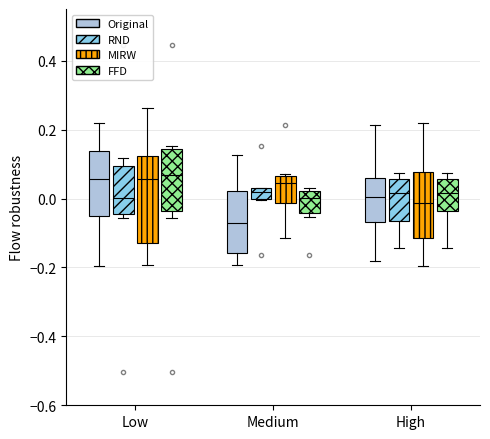

Reading left to right, read every box against the y-axis: the position of its median line, the range the box covers, and the ends of its whiskers. The values are not printed on the chart, so give them approximately, as read against the axis.

Low (Original): median 0.06, box -0.04 to 0.14, whiskers -0.20 to 0.22
Low (RND): median 0.00, box -0.04 to 0.10, whiskers -0.06 to 0.12
Low (MIRW): median 0.06, box -0.12 to 0.12, whiskers -0.20 to 0.26
Low (FFD): median 0.06, box -0.04 to 0.14, whiskers -0.06 to 0.16
Medium (Original): median -0.08, box -0.16 to 0.02, whiskers -0.20 to 0.12
Medium (RND): median 0.02, box 0.00 to 0.04, whiskers 0.00 to 0.04
Medium (MIRW): median 0.04, box -0.02 to 0.06, whiskers -0.12 to 0.08
Medium (FFD): median 0.00, box -0.04 to 0.02, whiskers -0.06 to 0.04
High (Original): median 0.00, box -0.06 to 0.06, whiskers -0.18 to 0.22
High (RND): median 0.02, box -0.06 to 0.06, whiskers -0.14 to 0.08
High (MIRW): median -0.02, box -0.12 to 0.08, whiskers -0.20 to 0.22
High (FFD): median 0.02, box -0.04 to 0.06, whiskers -0.14 to 0.08